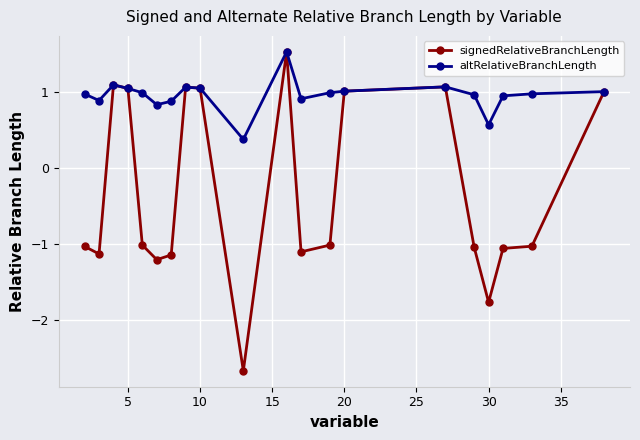

What is the average value of the signedRelativeBranchLength series?

-0.3